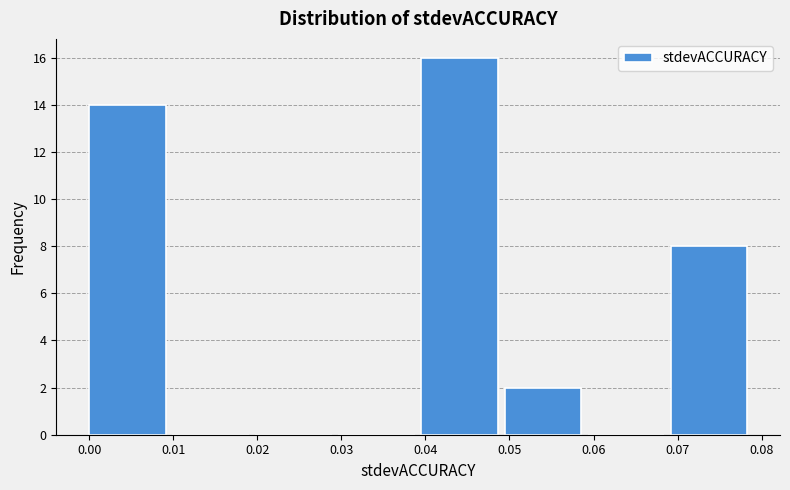

How tall is the bar that spans 0.000 to 0.010 on the x-axis? Neither the bar edges nor the heights are printed on the chart, so give them approximately, as read against the axes.

14